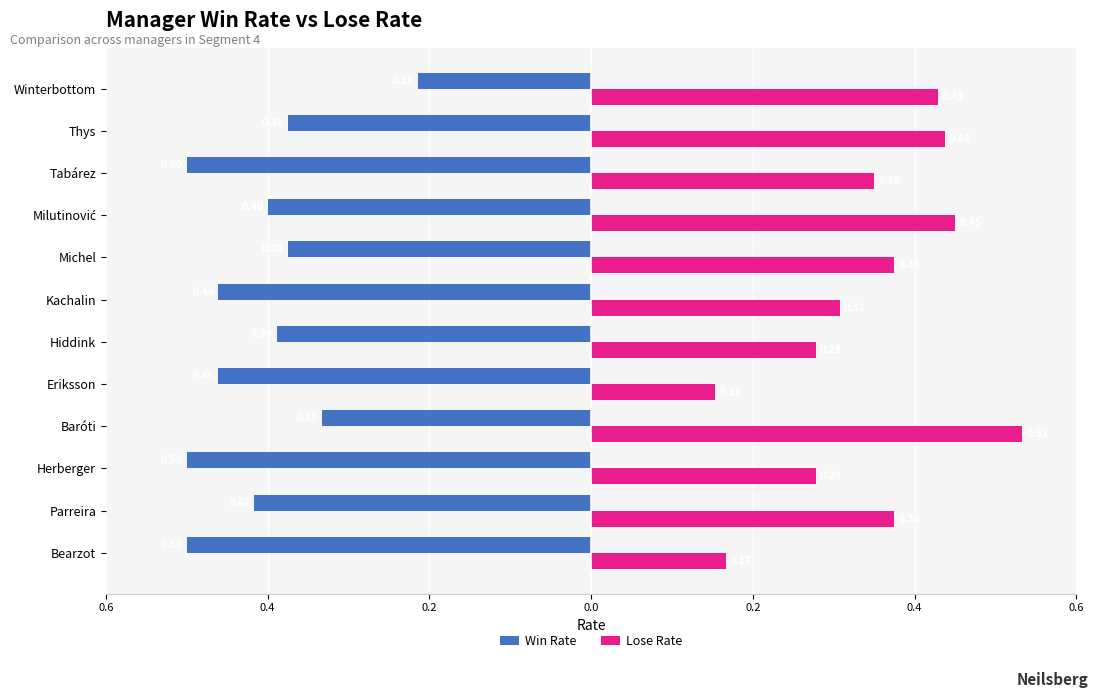

What is the difference between the maximum and second lowest values in the Win Rate series?

0.3